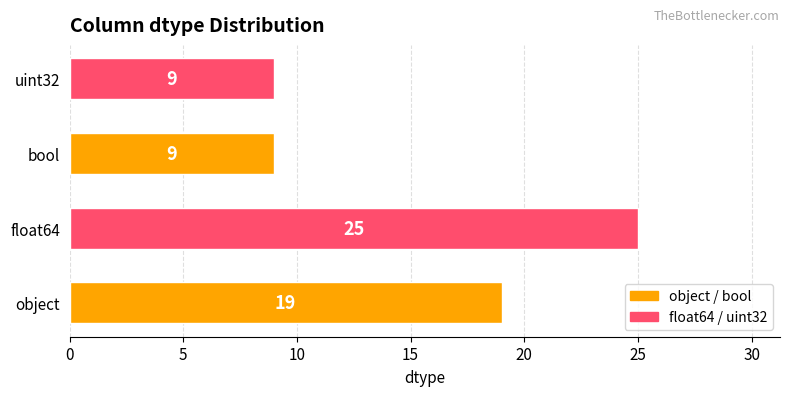

At which category does the chart reach its peak across all series?

float64